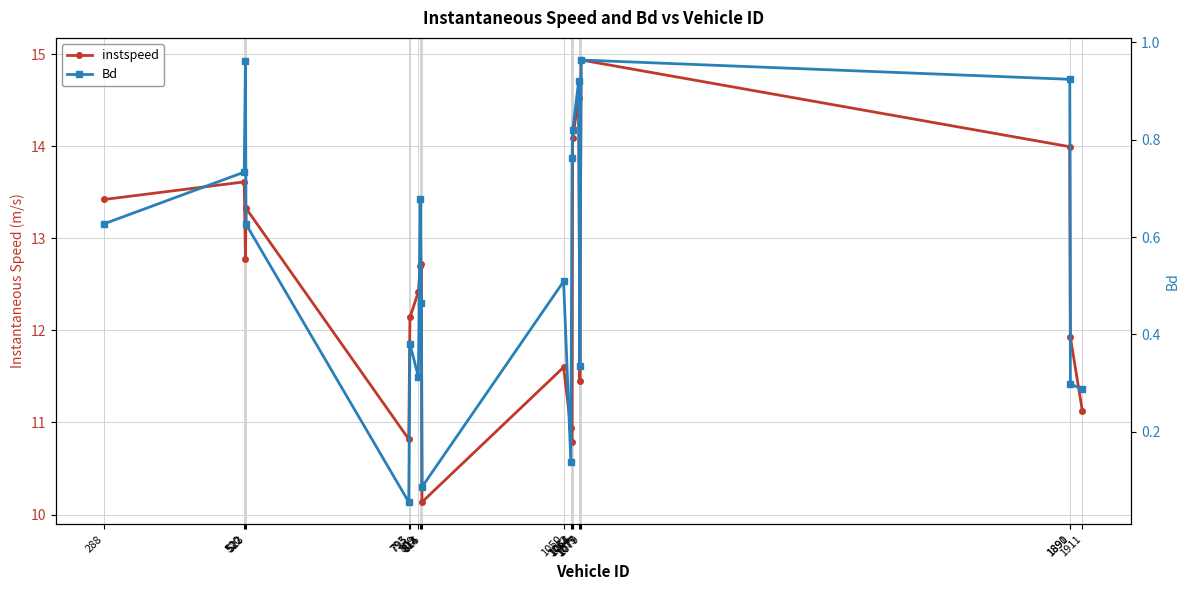

What is the approximate value of instspeed at 288?

13.4